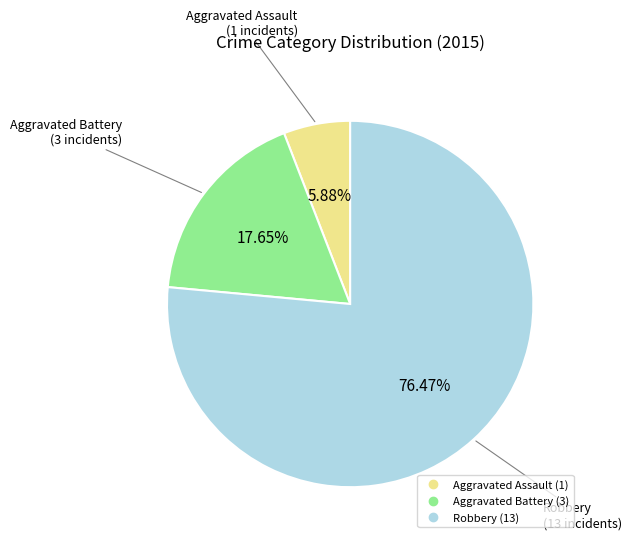

Is it true that Aggravated Battery is 5% of the pie?

False